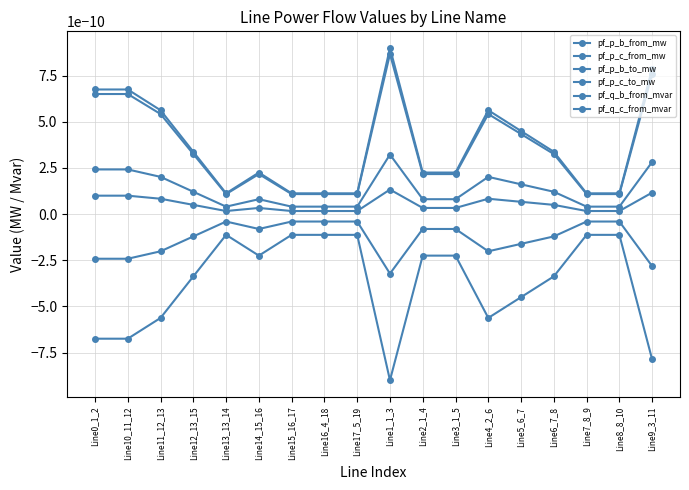

What position from the right is Line5_6_7?

5